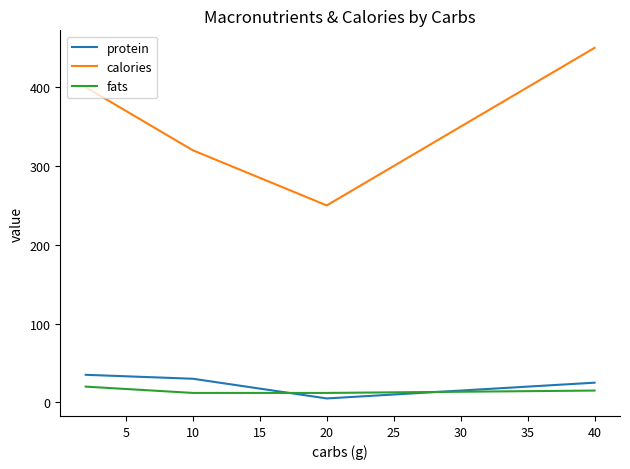

What is the difference between the second highest and minimum values in the fats series?

3